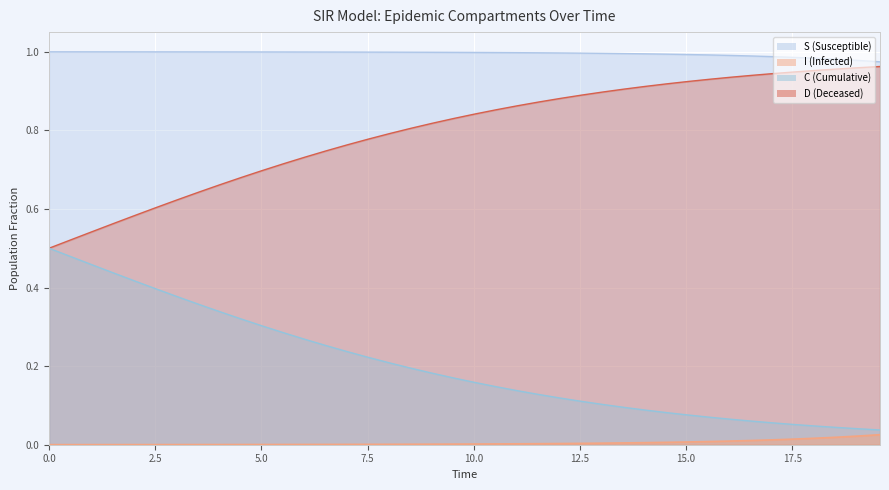

How many lines are shown in the chart?

4